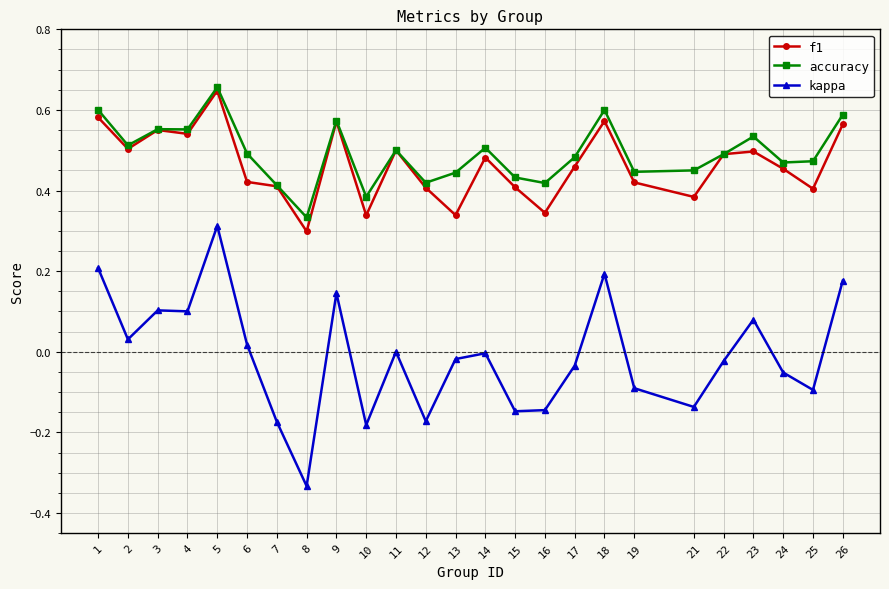

Rank the series at 16 from lowest to highest value.

kappa, f1, accuracy